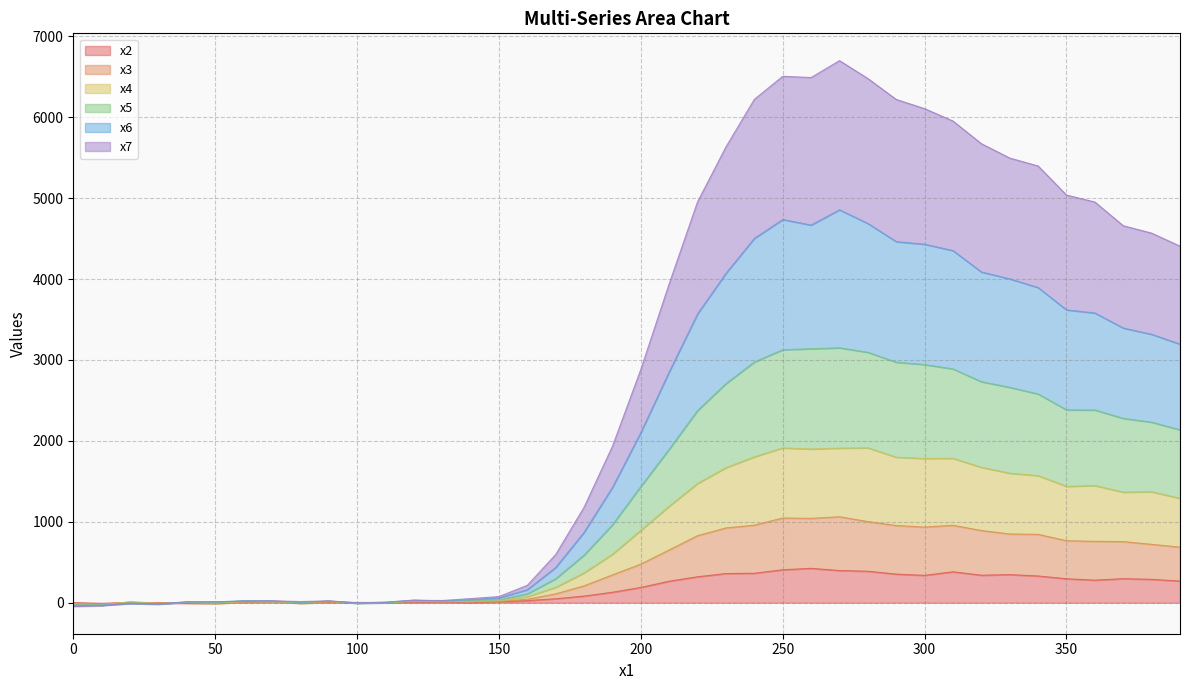

What are all the series names shown in the legend?

x2, x3, x4, x5, x6, x7